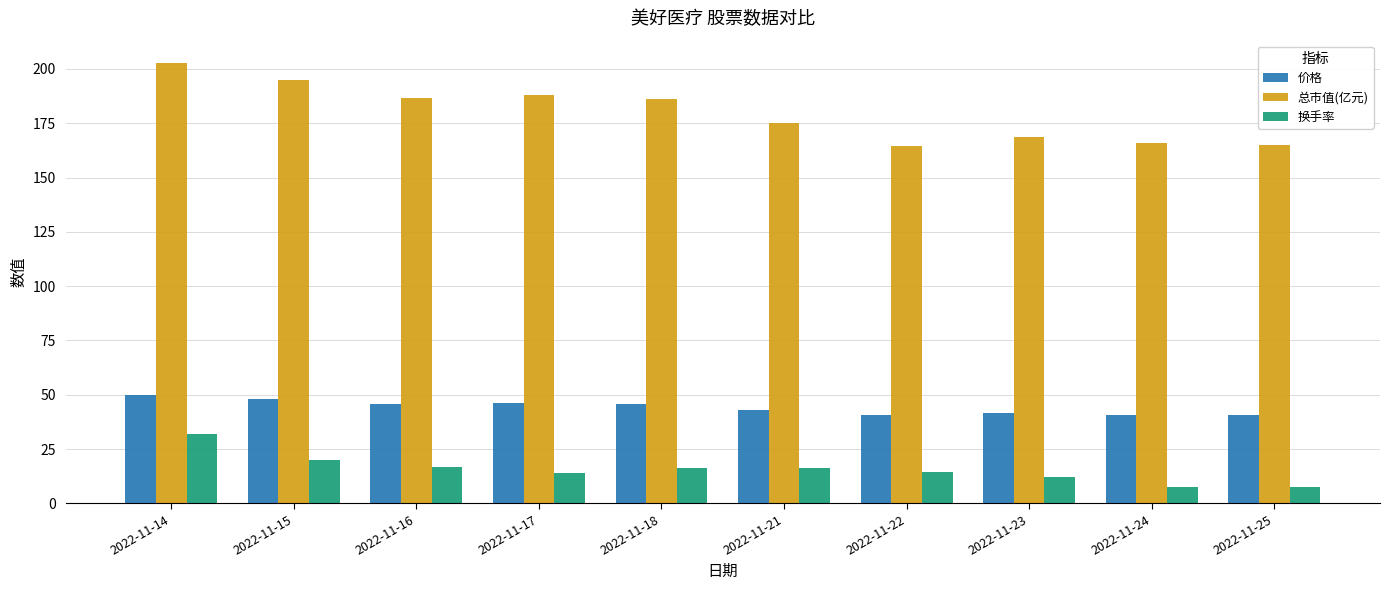

How many values in the 换手率 series exceed 16?

5